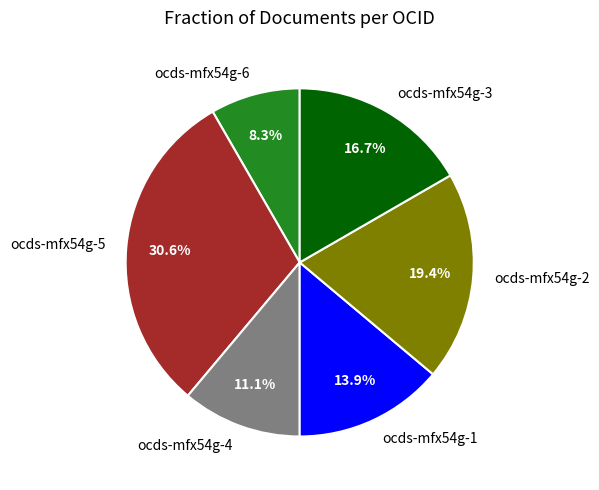

Rank the categories by value from highest to lowest.

ocds-mfx54g-5, ocds-mfx54g-2, ocds-mfx54g-3, ocds-mfx54g-1, ocds-mfx54g-4, ocds-mfx54g-6